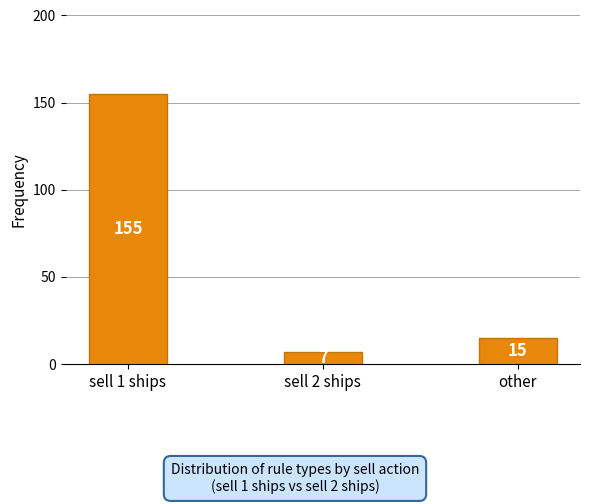

At which label does the data first exceed 15?

sell 1 ships